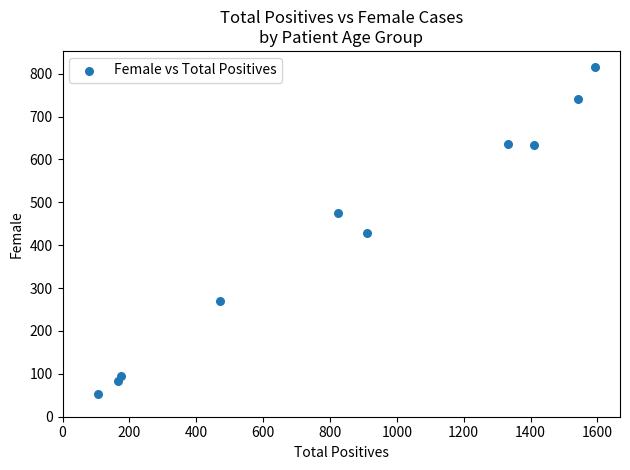

What is the range of X values (max minus min)?

1488